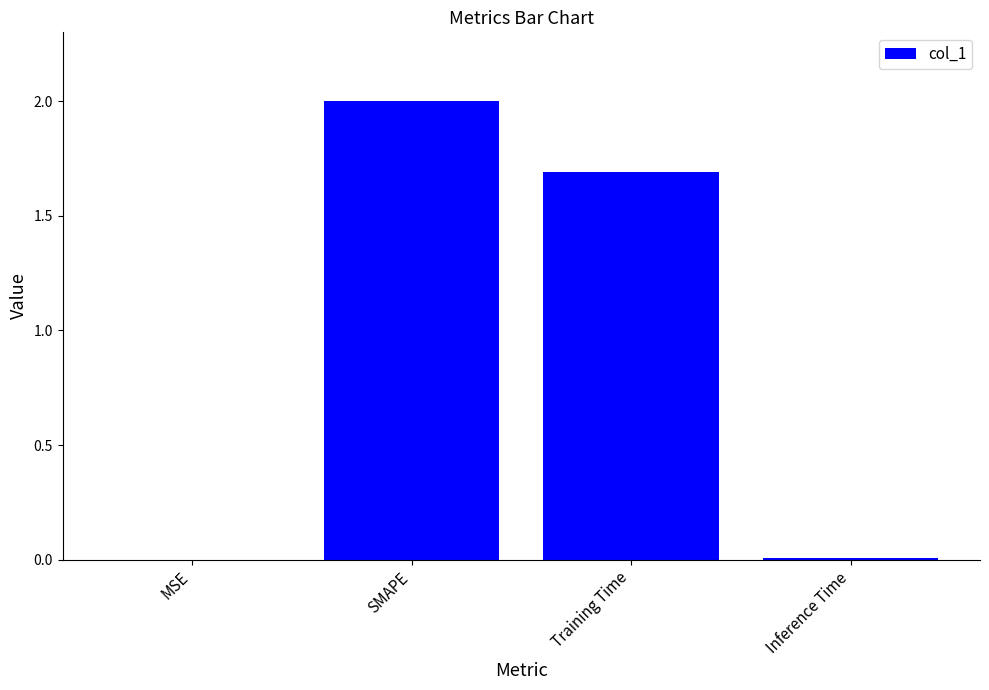

Where does the data first go above 1?

SMAPE